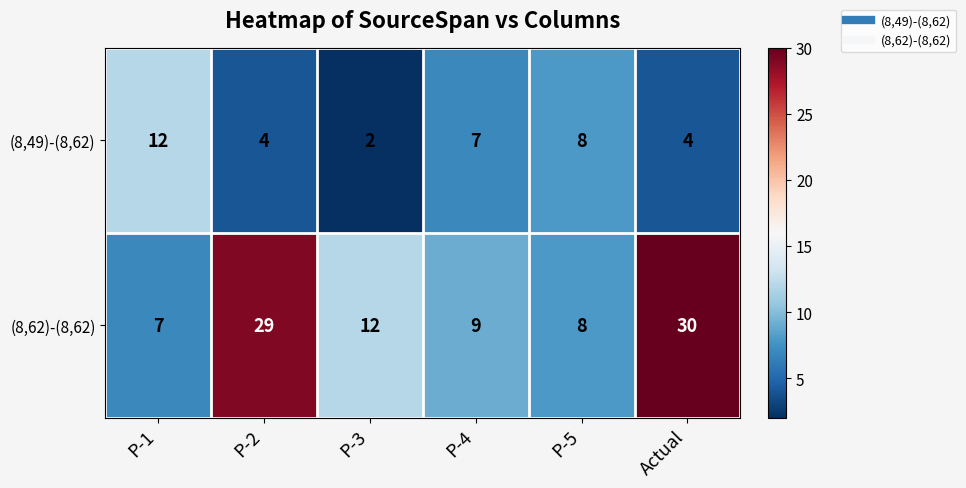

What is the total value across all series at P-3?

14